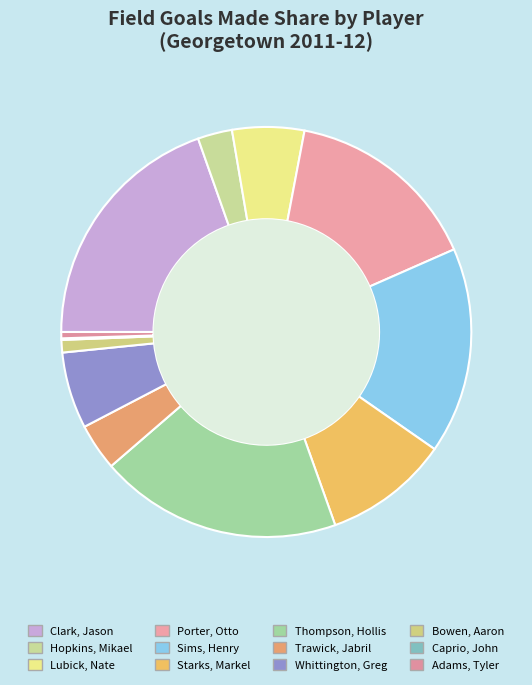

Which has a higher value, Trawick, Jabril or Porter, Otto?

Porter, Otto